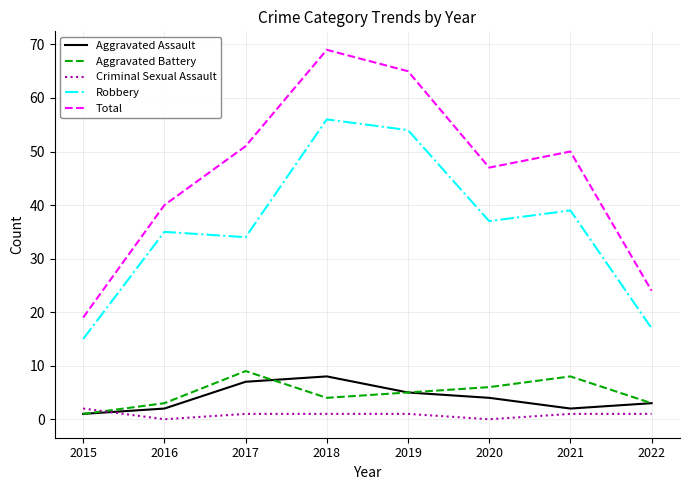

What is the total value across all series at 2020?

94